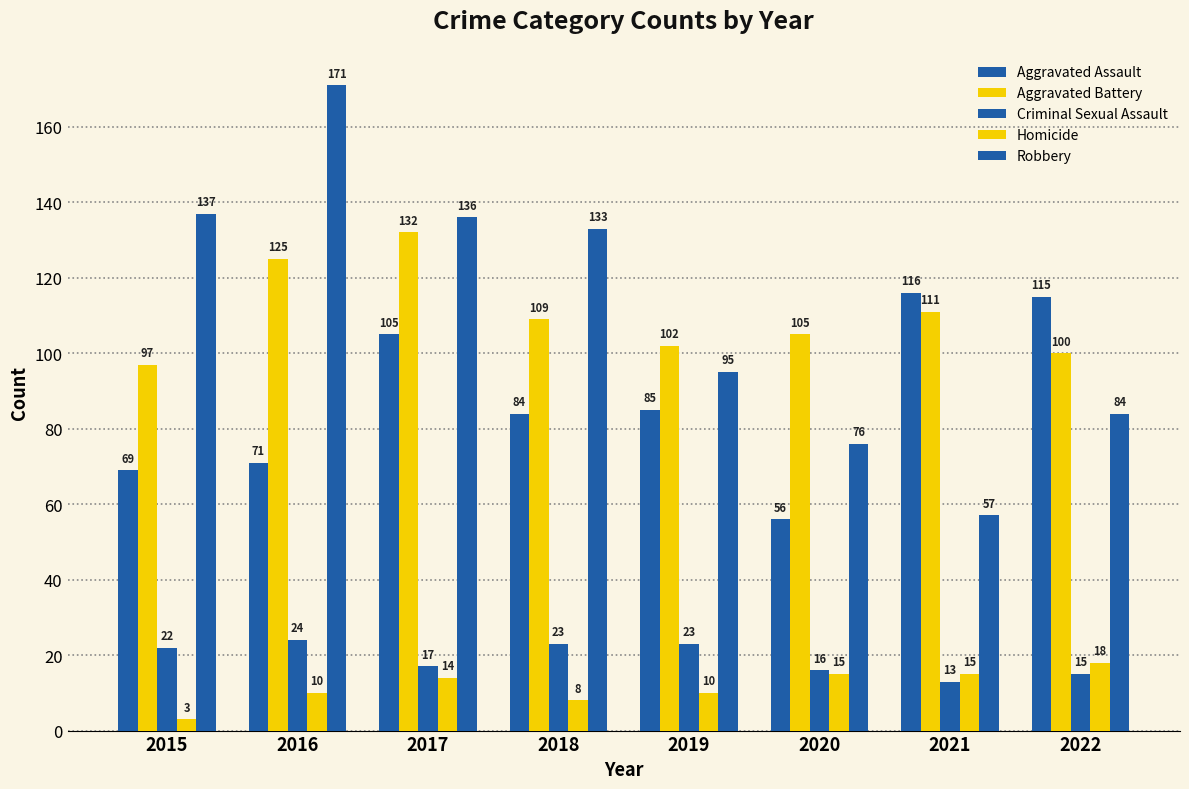

Is it true that Homicide equals 20 at 2017?

False